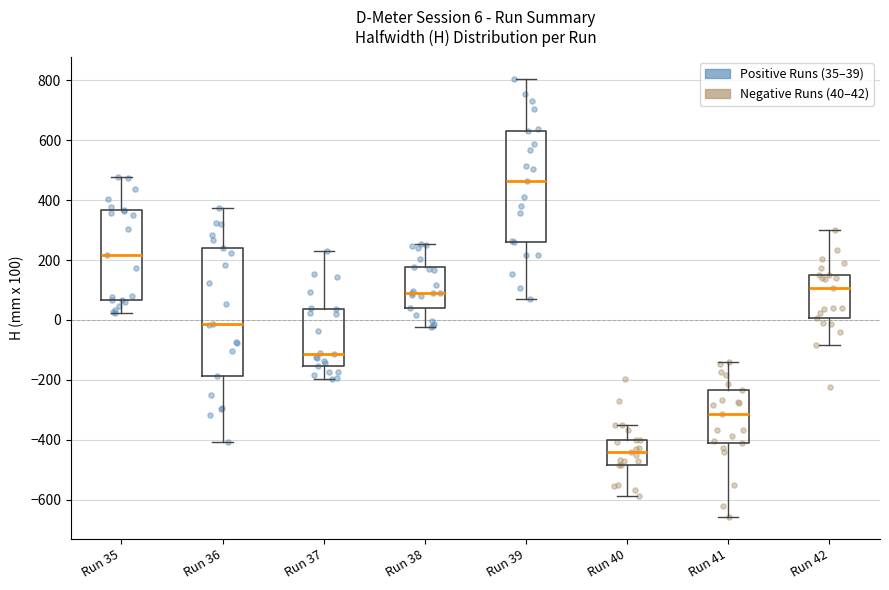

Which box has the lowest median line?

Run 40